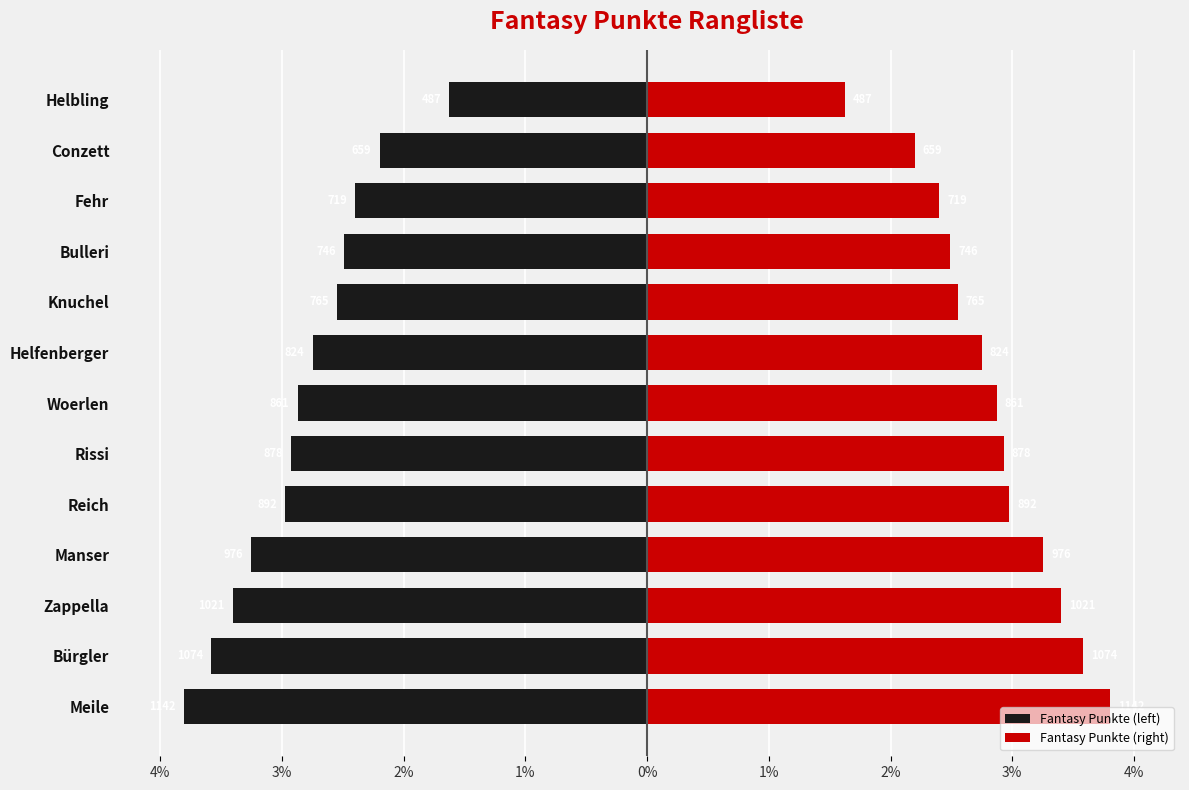

How many bars are there in total?

26